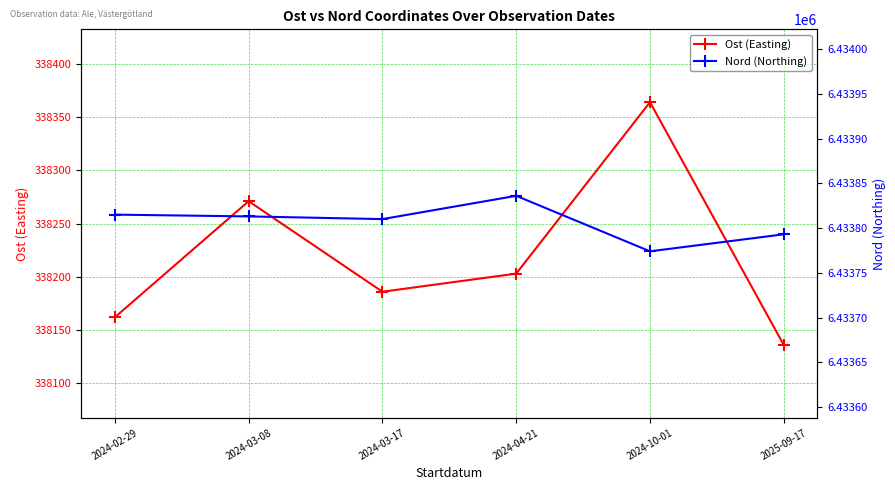

What is the label of the 5th point from the right?

2024-03-08